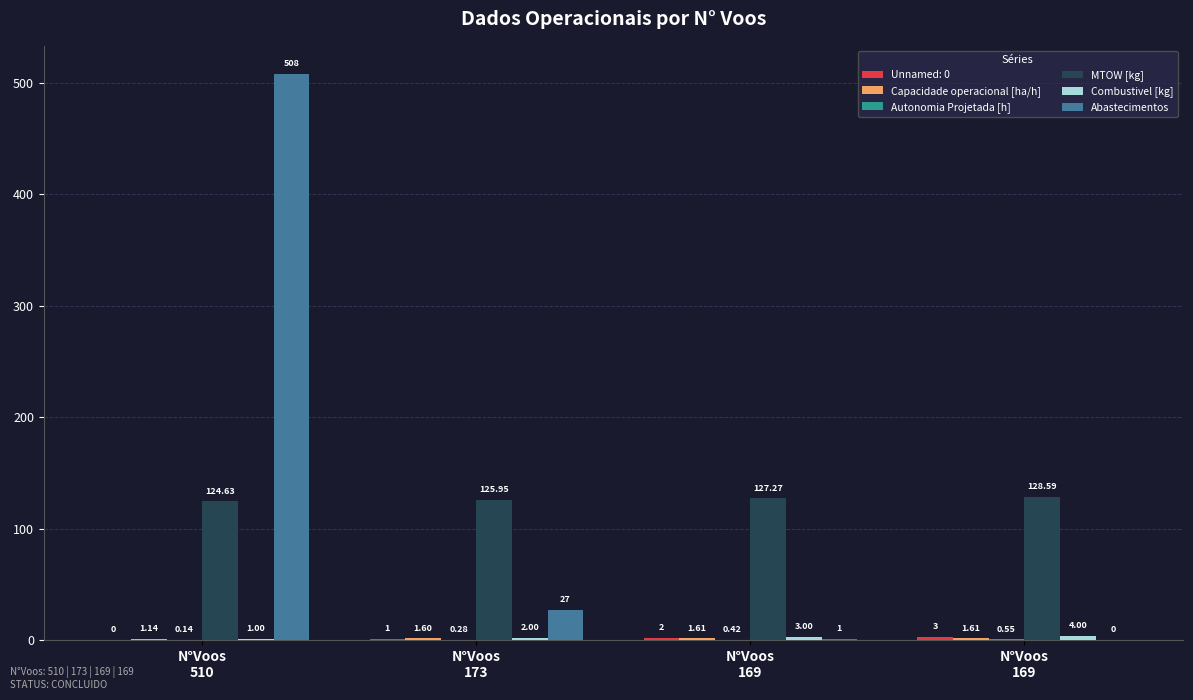

How many groups of bars are there?

4